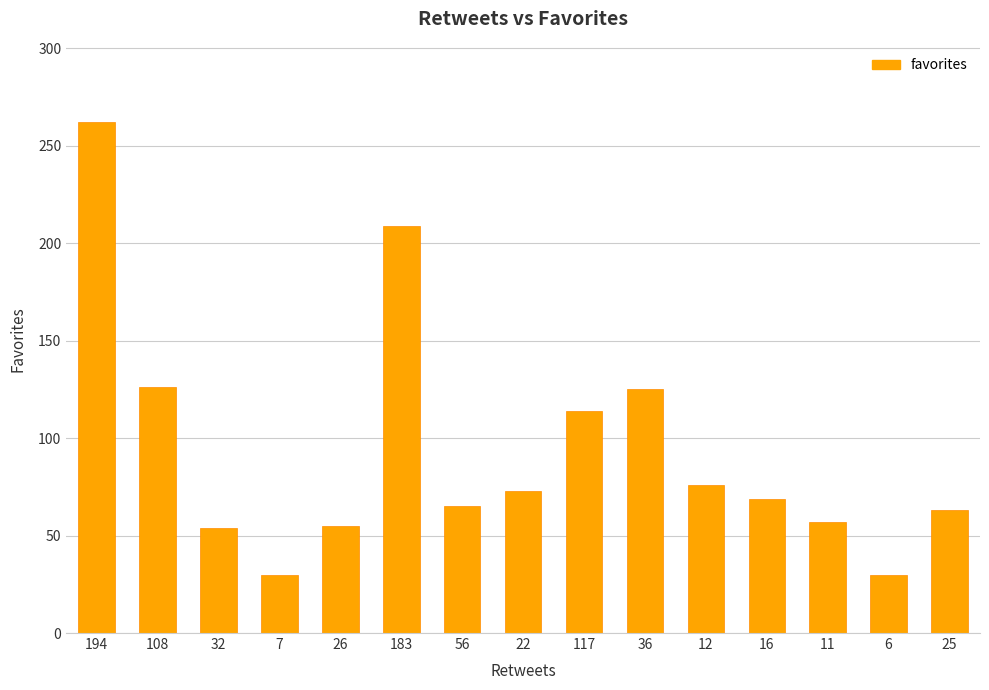

Does the chart contain any negative values?

No